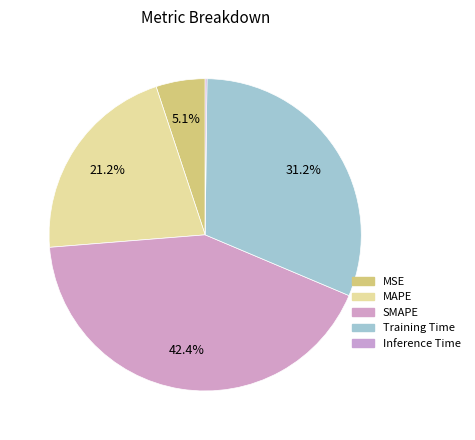

To the nearest percent, what is the combined percentage of Inference Time and MSE?

5%